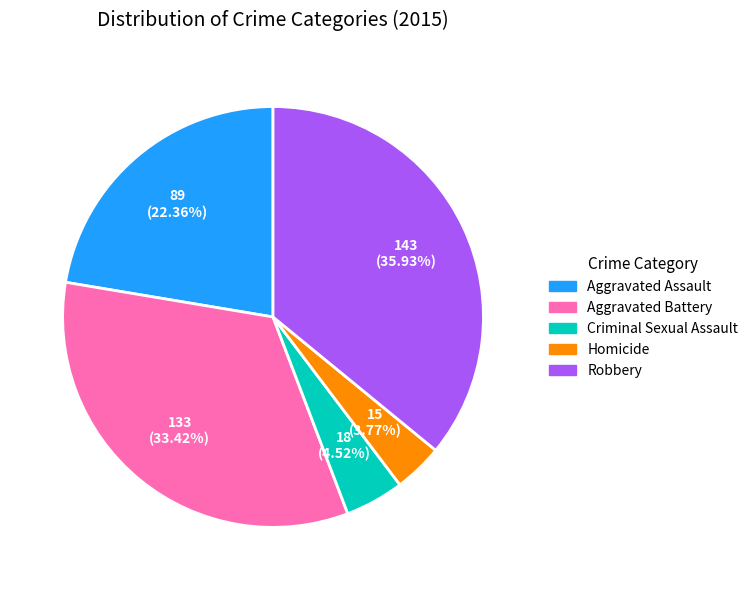

Does any single category account for the majority?

No